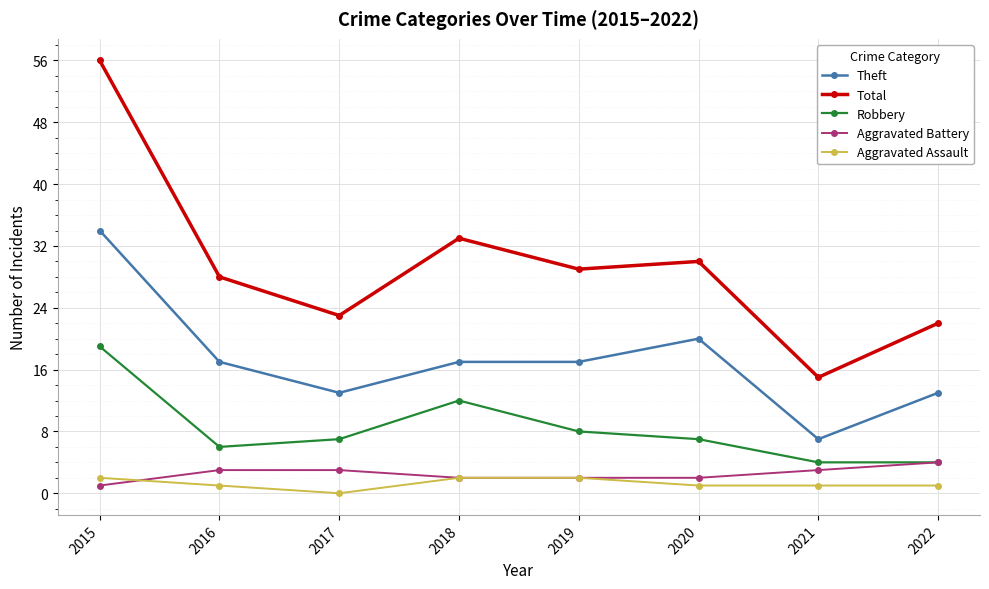

True or false: Total and Aggravated Battery intersect in this chart.

False